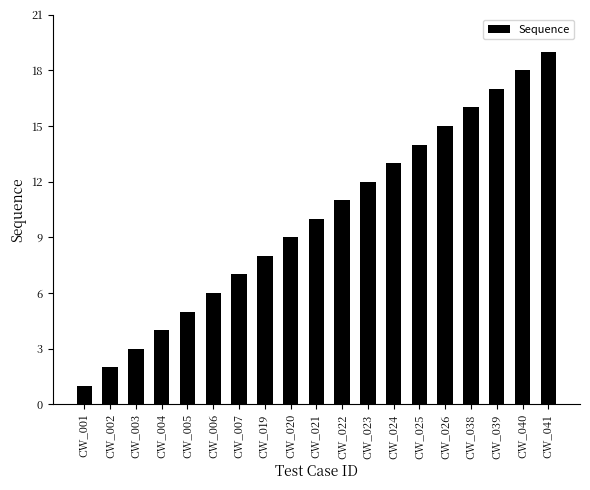

True or false: the data shows 0 at CW_001.

False